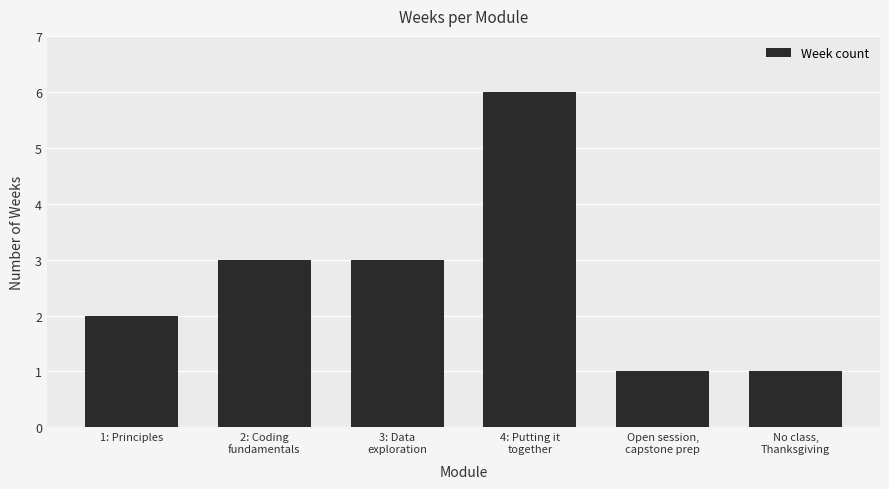

What is the average value?

3